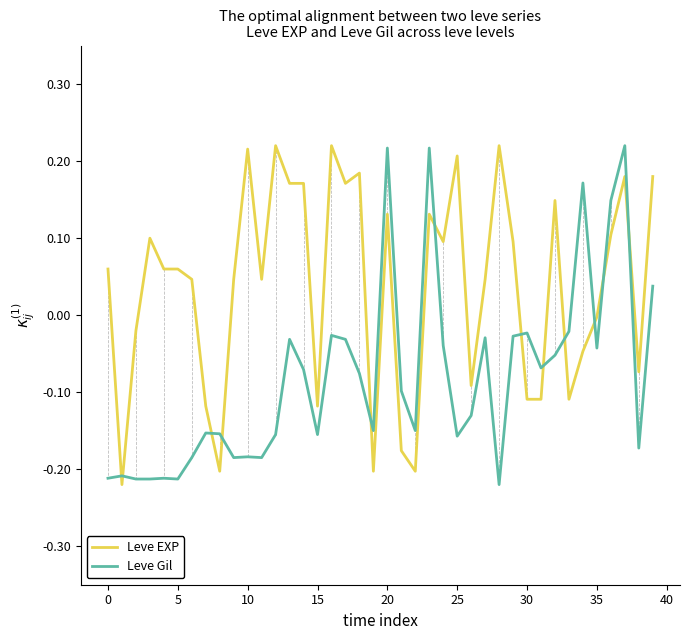

Which series has the largest total across all categories?

Leve EXP